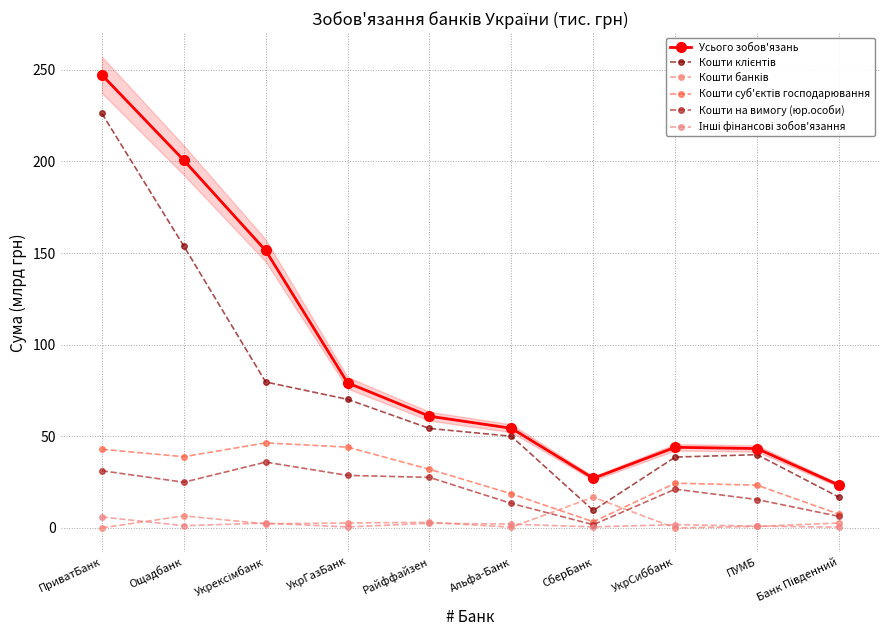

At which category is the sum across all series the highest?

ПриватБанк